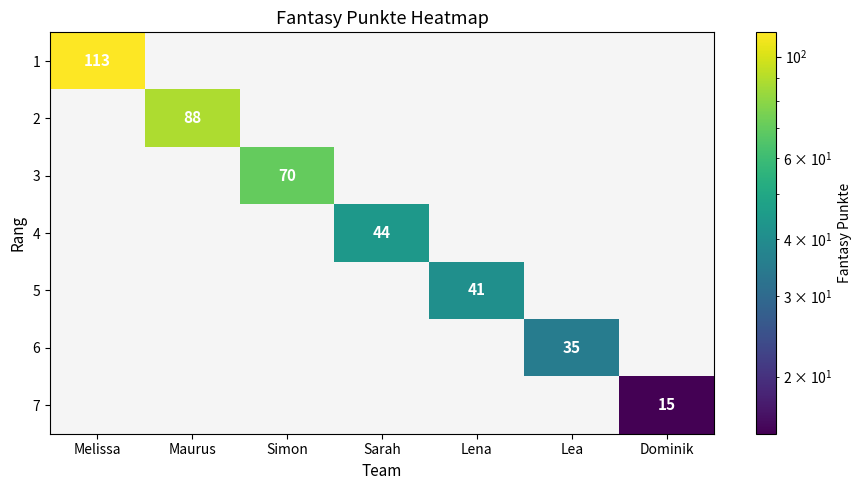

Is it true that 3 equals 70 at Simon?

True